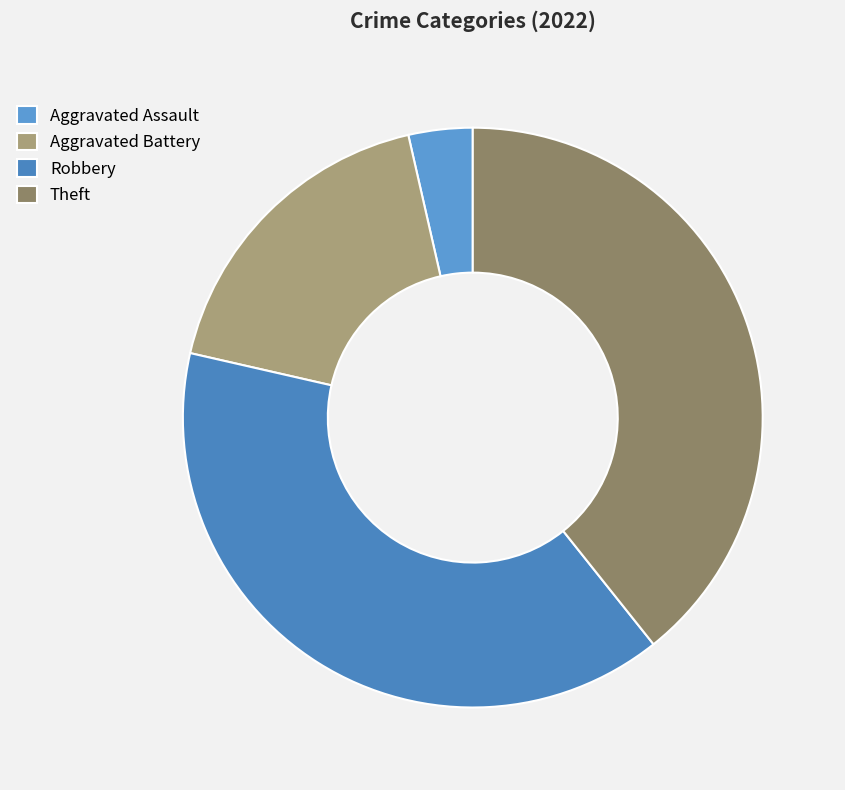

What is the largest slice in the pie chart?

Robbery